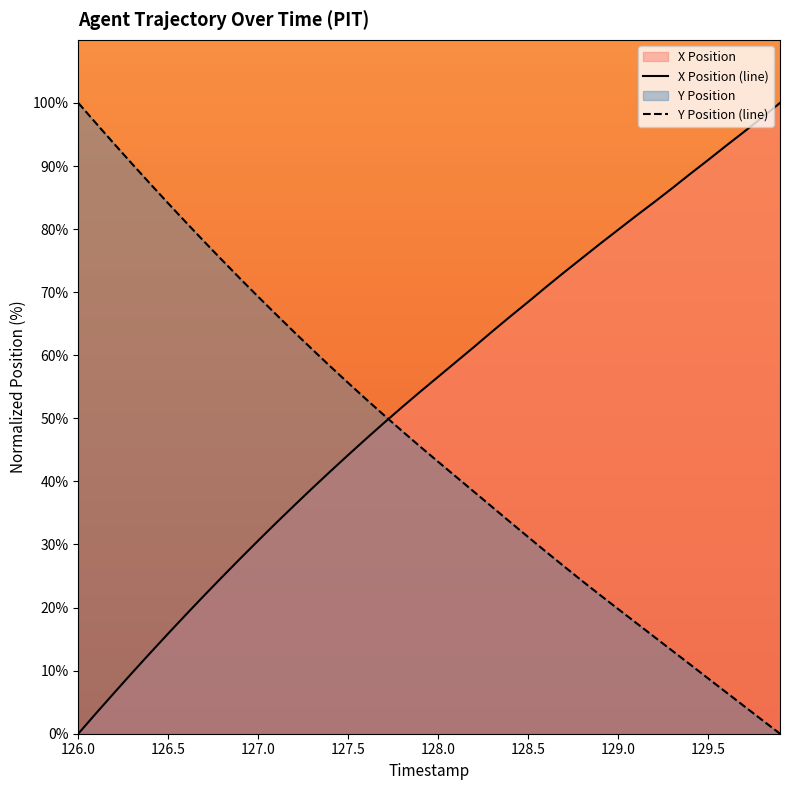

Does the chart display data point markers on the line(s)?

No